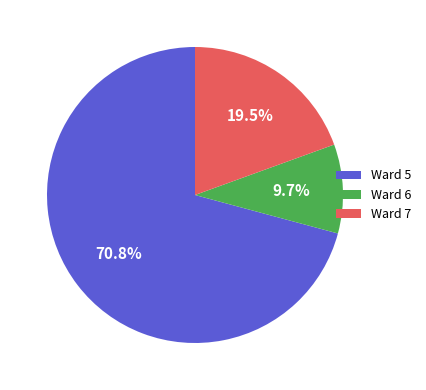

How much of the chart is everything except Ward 7?

80.5%